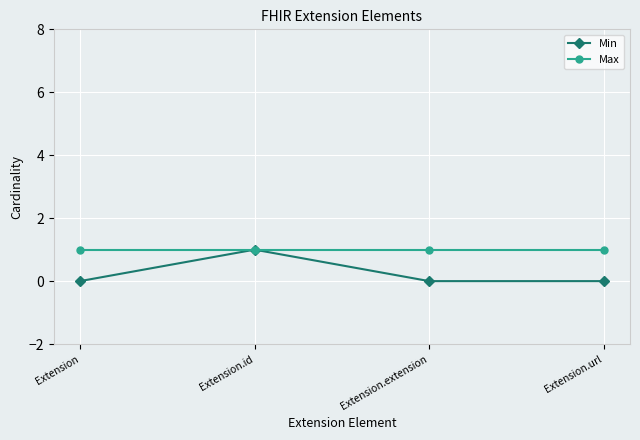

True or false: Min has more than 0 interior local peaks.

True